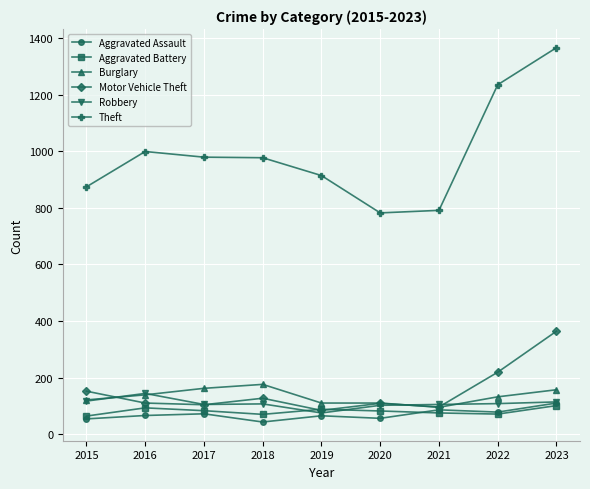

What is the sum of all Motor Vehicle Theft values?

1365